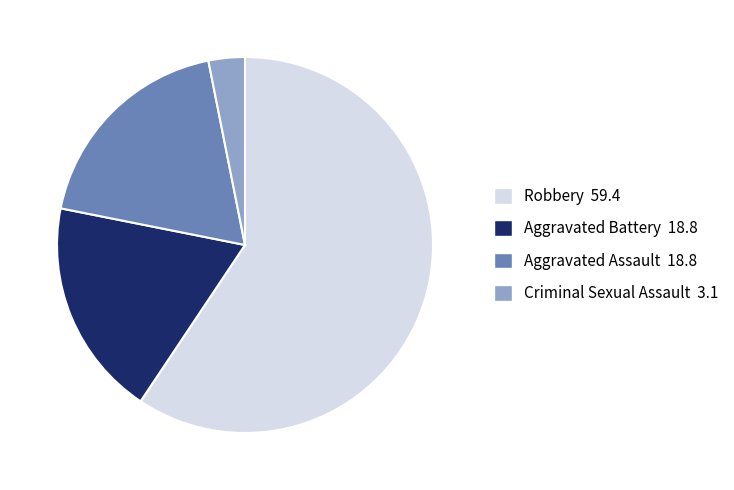

Is there any slice that represents more than half of the pie?

Yes